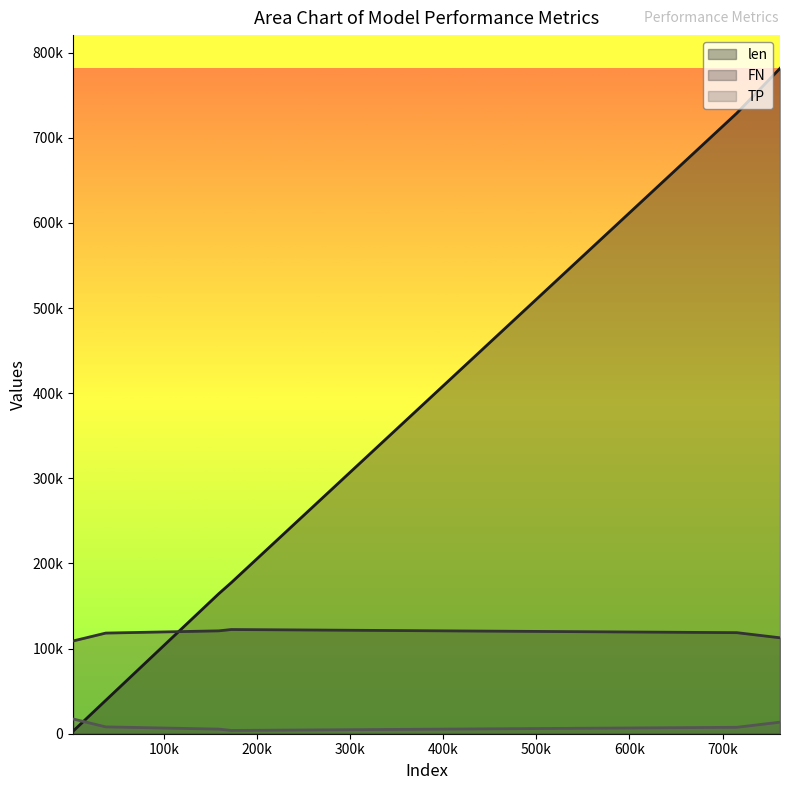

What is the sum of all FN values?

701780